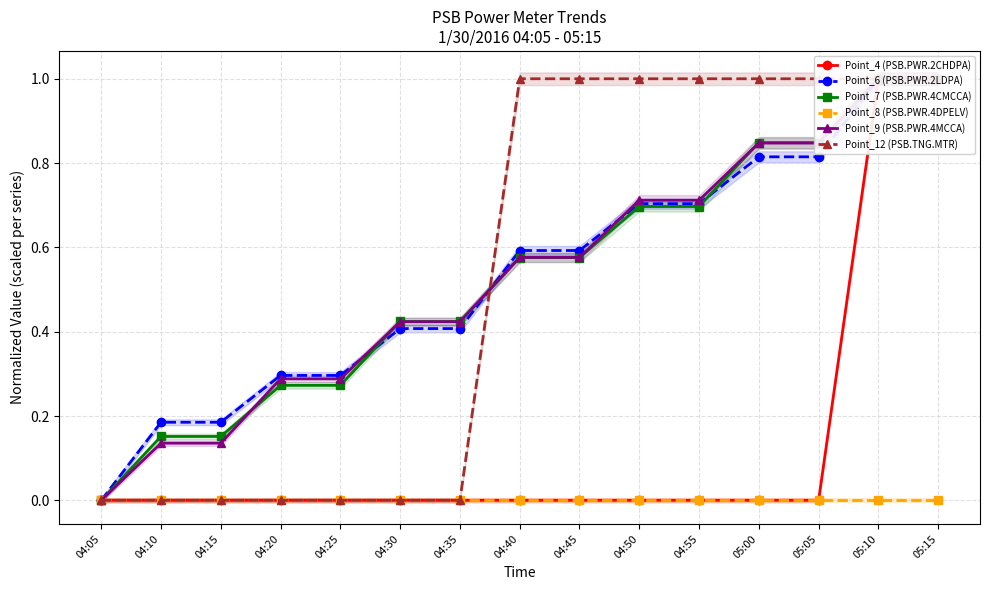

Reading left to right, what are all the values shown in this chart?

Point_4 (PSB.PWR.2CHDPA): 04:05=0.0	04:10=0.0	04:15=0.0	04:20=0.0	04:25=0.0	04:30=0.0	04:35=0.0	04:40=0.0	04:45=0.0	04:50=0.0	04:55=0.0	05:00=0.0	05:05=0.0	05:10=1.0	05:15=1.0
Point_6 (PSB.PWR.2LDPA): 04:05=0.0	04:10=0.2	04:15=0.2	04:20=0.3	04:25=0.3	04:30=0.4	04:35=0.4	04:40=0.6	04:45=0.6	04:50=0.7	04:55=0.7	05:00=0.8	05:05=0.8	05:10=1.0	05:15=1.0
Point_7 (PSB.PWR.4CMCCA): 04:05=0.0	04:10=0.2	04:15=0.2	04:20=0.3	04:25=0.3	04:30=0.4	04:35=0.4	04:40=0.6	04:45=0.6	04:50=0.7	04:55=0.7	05:00=0.8	05:05=0.8	05:10=1.0	05:15=1.0
Point_8 (PSB.PWR.4DPELV): 04:05=0.0	04:10=0.0	04:15=0.0	04:20=0.0	04:25=0.0	04:30=0.0	04:35=0.0	04:40=0.0	04:45=0.0	04:50=0.0	04:55=0.0	05:00=0.0	05:05=0.0	05:10=0.0	05:15=0.0
Point_9 (PSB.PWR.4MCCA): 04:05=0.0	04:10=0.1	04:15=0.1	04:20=0.3	04:25=0.3	04:30=0.4	04:35=0.4	04:40=0.6	04:45=0.6	04:50=0.7	04:55=0.7	05:00=0.8	05:05=0.8	05:10=1.0	05:15=1.0
Point_12 (PSB.TNG.MTR): 04:05=0.0	04:10=0.0	04:15=0.0	04:20=0.0	04:25=0.0	04:30=0.0	04:35=0.0	04:40=1.0	04:45=1.0	04:50=1.0	04:55=1.0	05:00=1.0	05:05=1.0	05:10=1.0	05:15=1.0